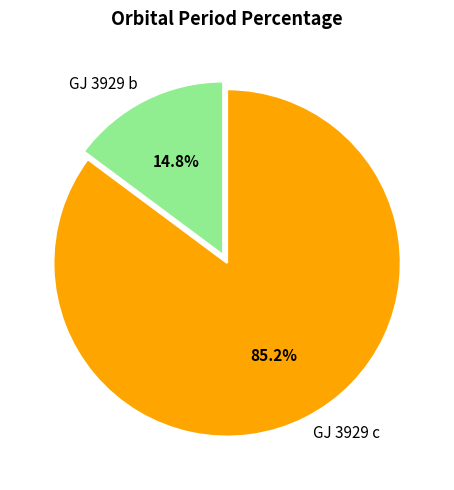

Approximately how many times larger is the value at GJ 3929 b compared to GJ 3929 c?

0.2